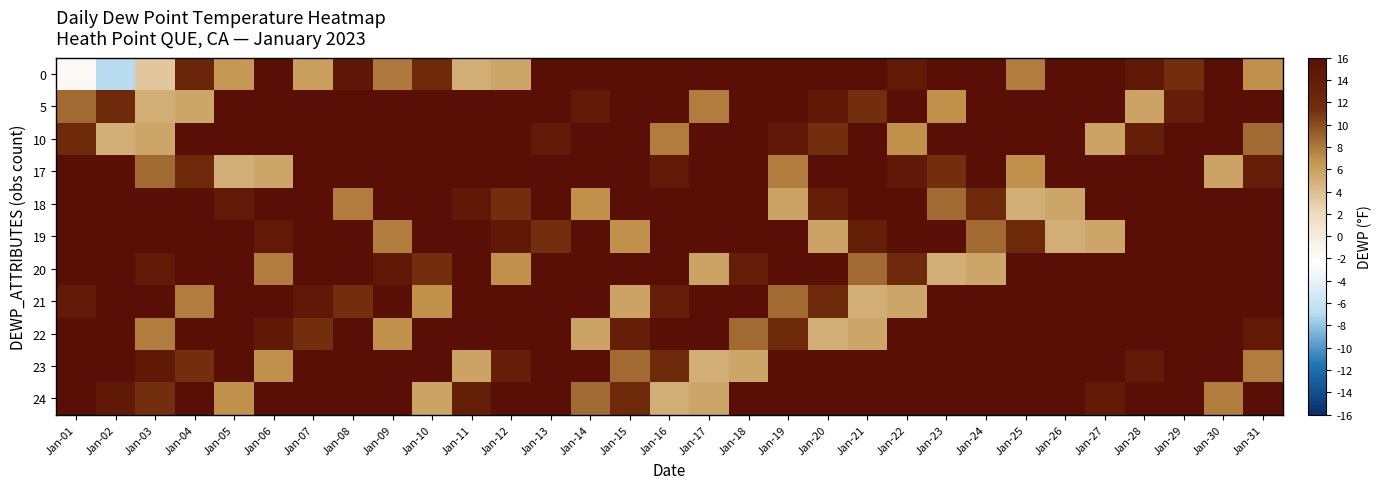

List the series in order of their peak value, highest first.

0, 5, 10, 17, 18, 19, 20, 21, 22, 23, 24